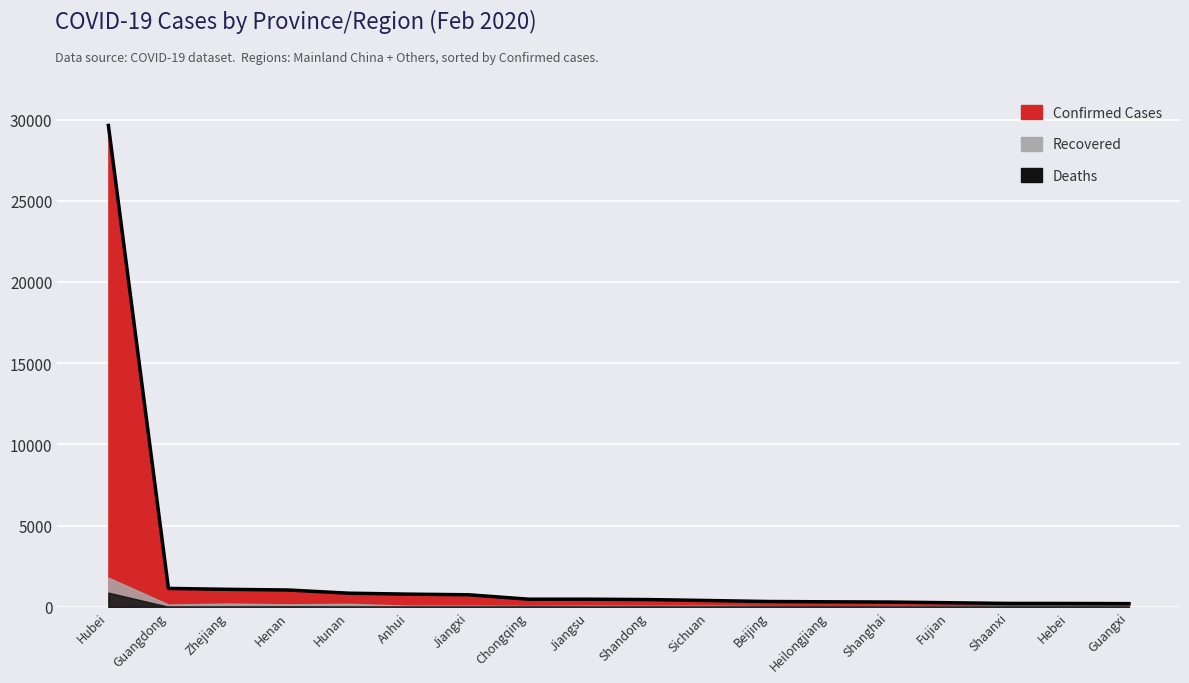

Which series has the largest range (max minus min)?

Confirmed